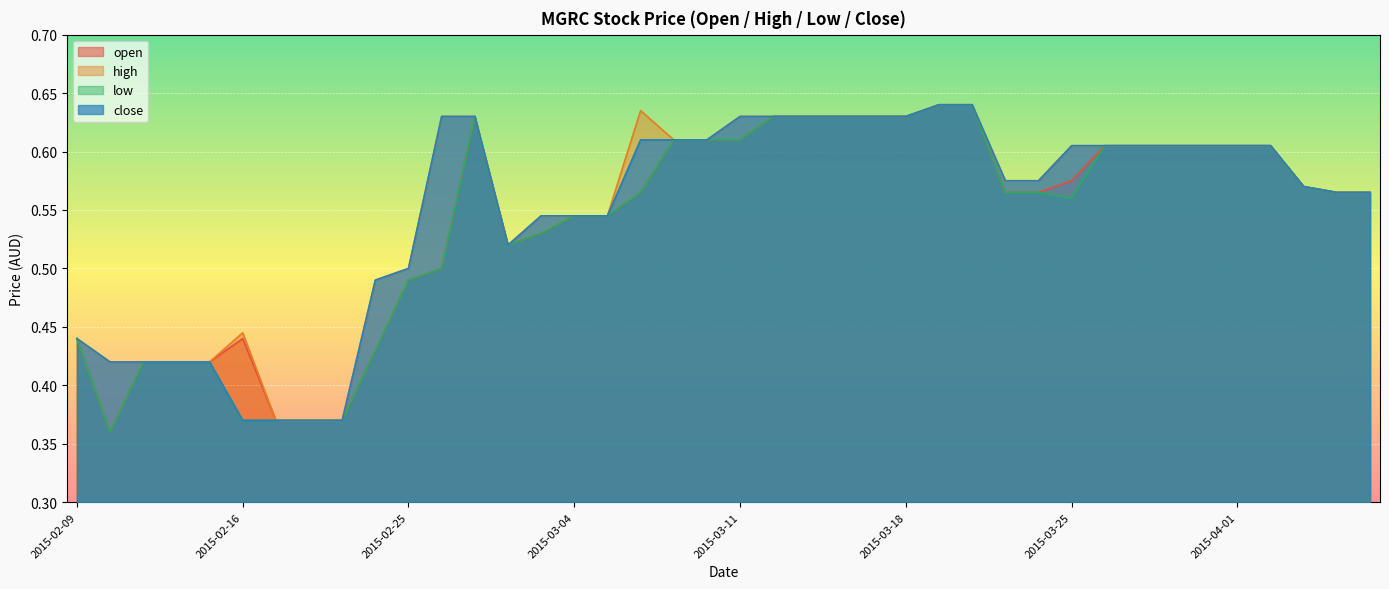

True or false: close and low intersect in this chart.

False